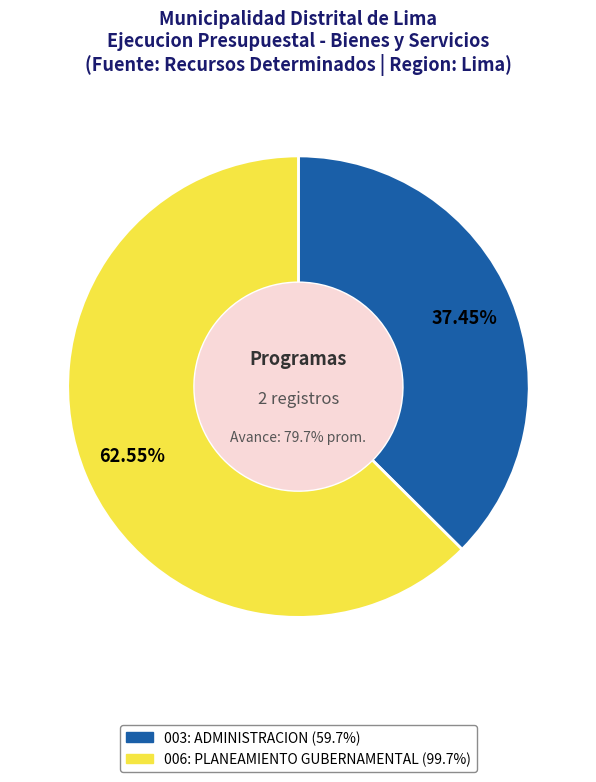

How many slices are in this pie chart?

2